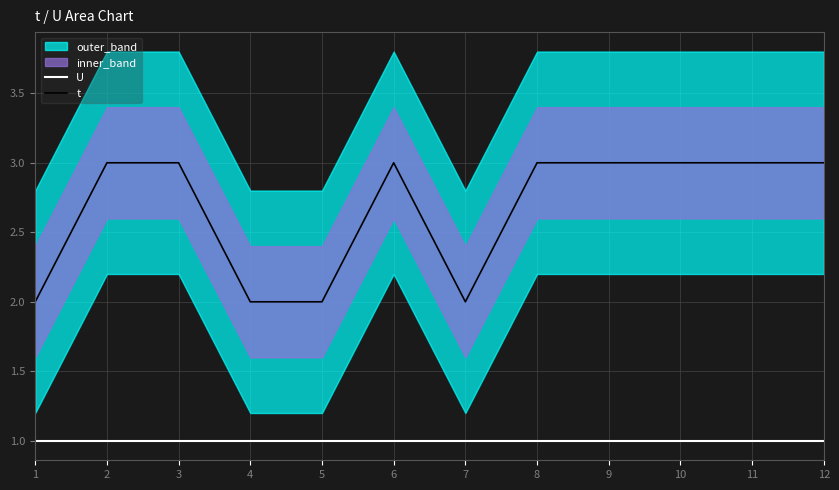

True or false: U and t cross at least once.

False